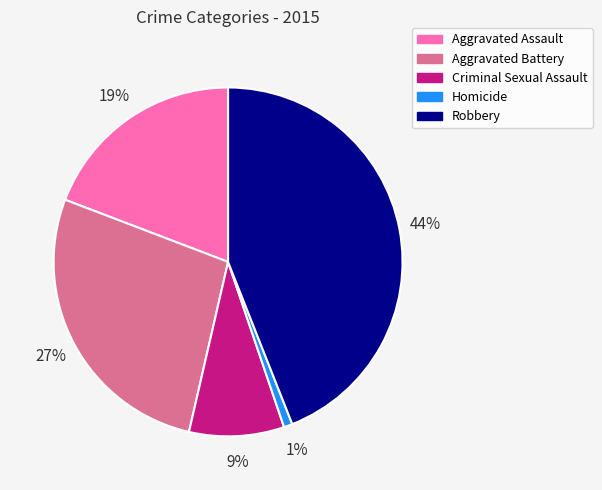

How many segments does this pie chart have?

5